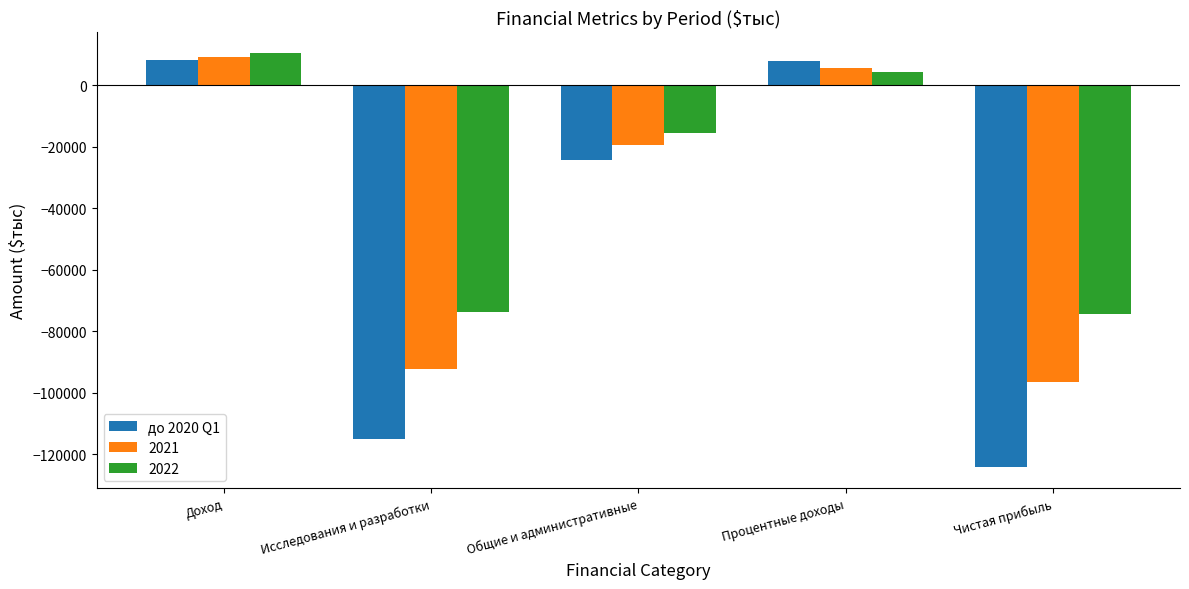

What is the label of the 5th bar from the left?

Чистая прибыль